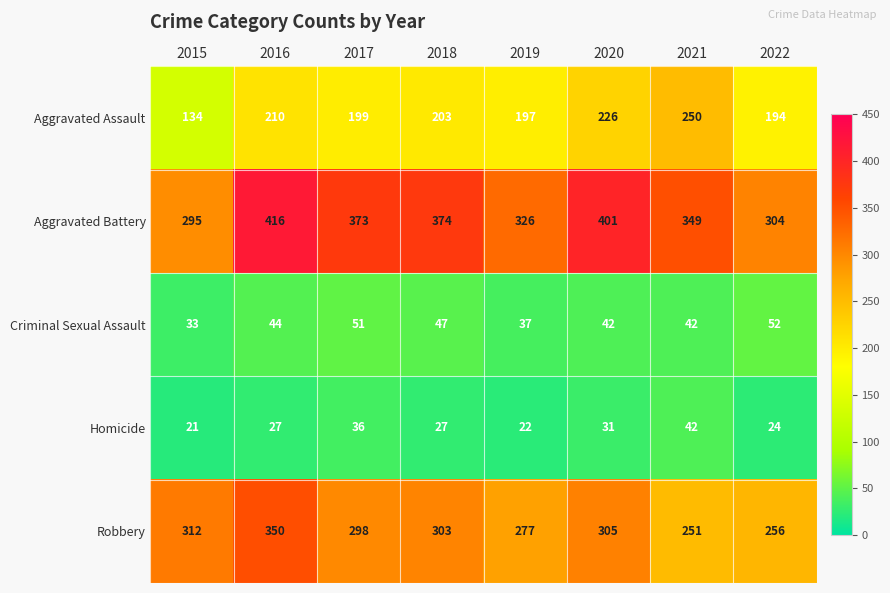

At which category does the chart reach its peak across all series?

2016